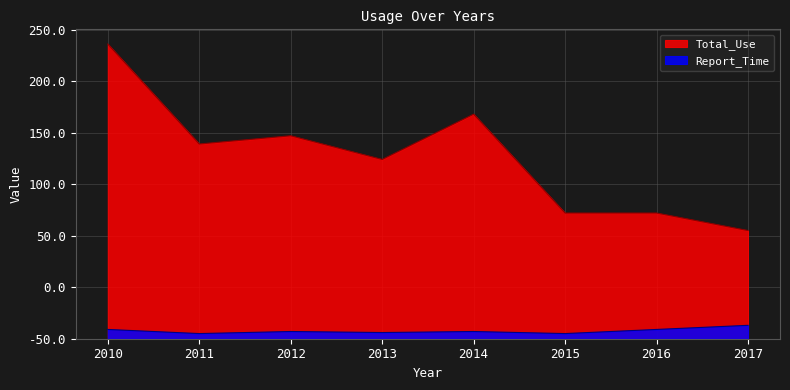

What is the minimum value for Report_Time?

5